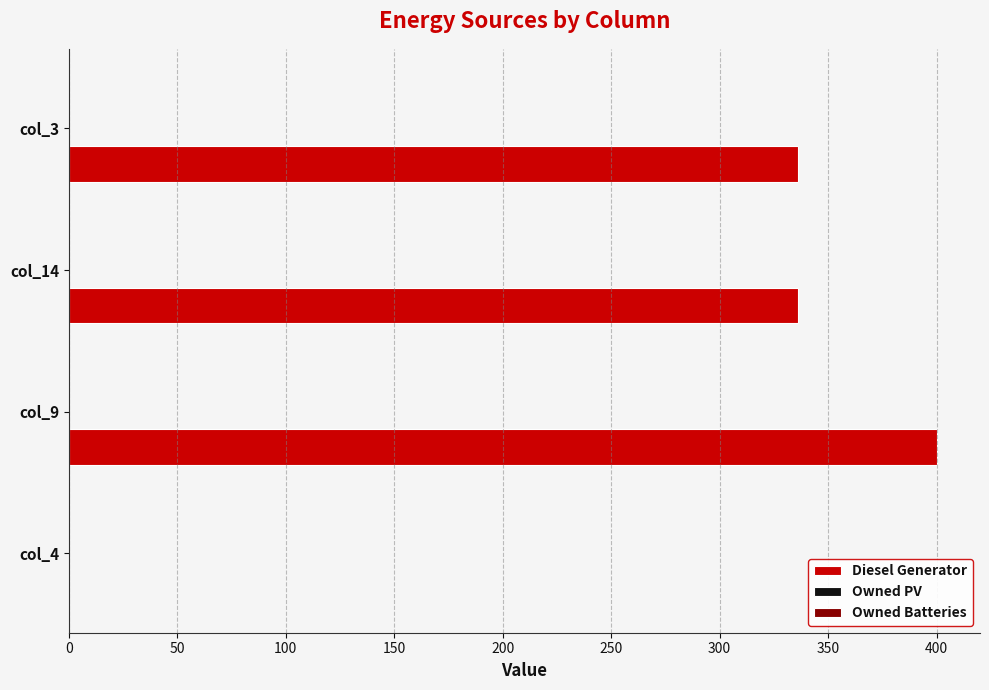

What is the approximate value at col_9, to the nearest 5?

400